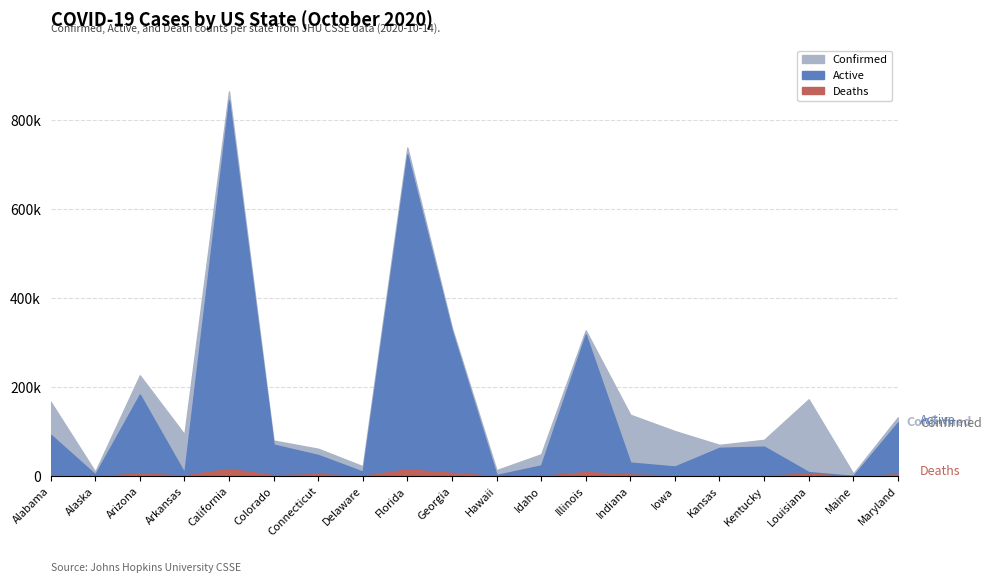

How many lines are shown in the chart?

3